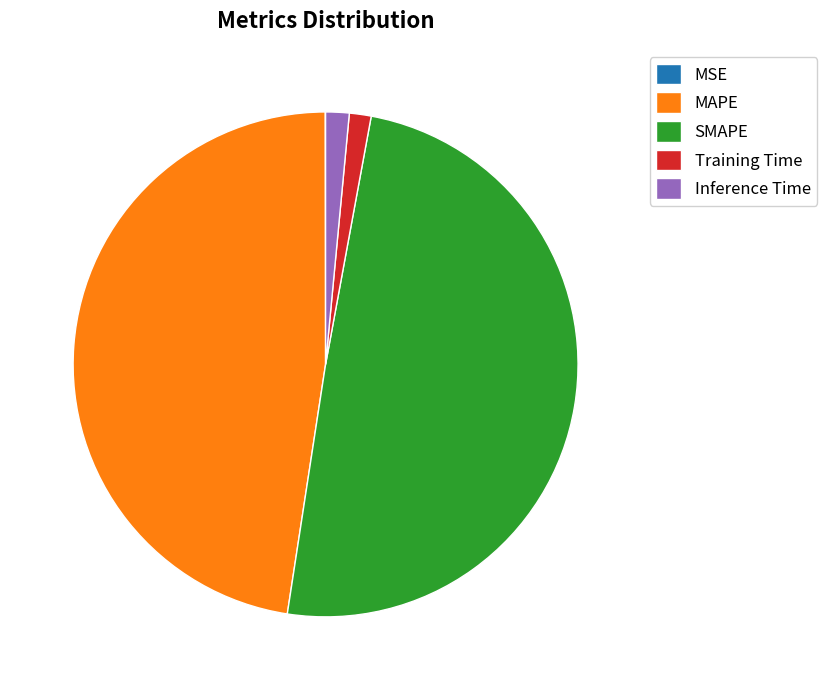

What is the largest slice in the pie chart?

SMAPE